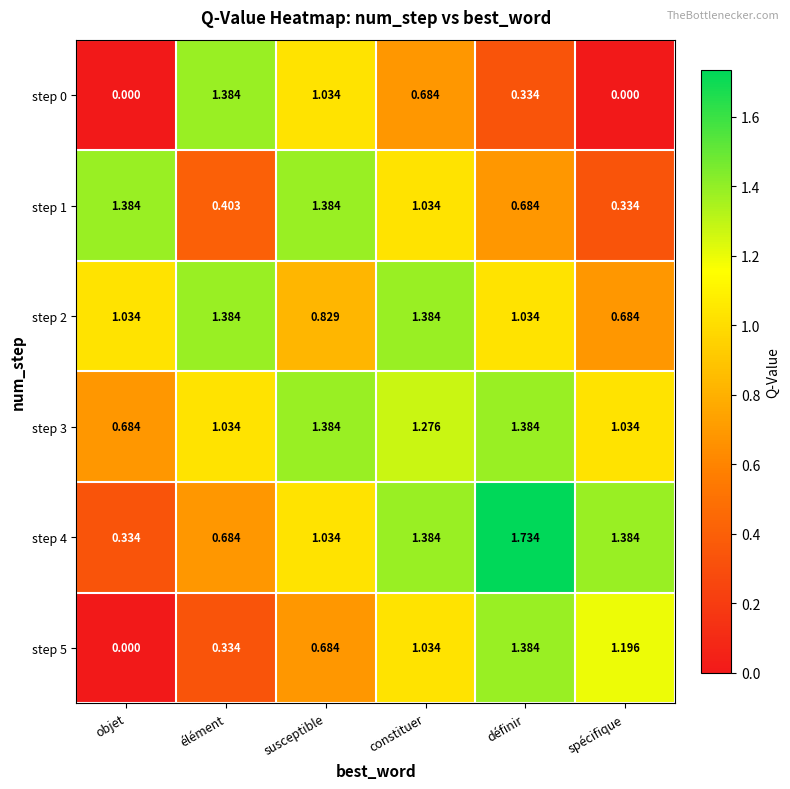

Is the value of step 2 at définir greater than the value of step 1 at objet?

No